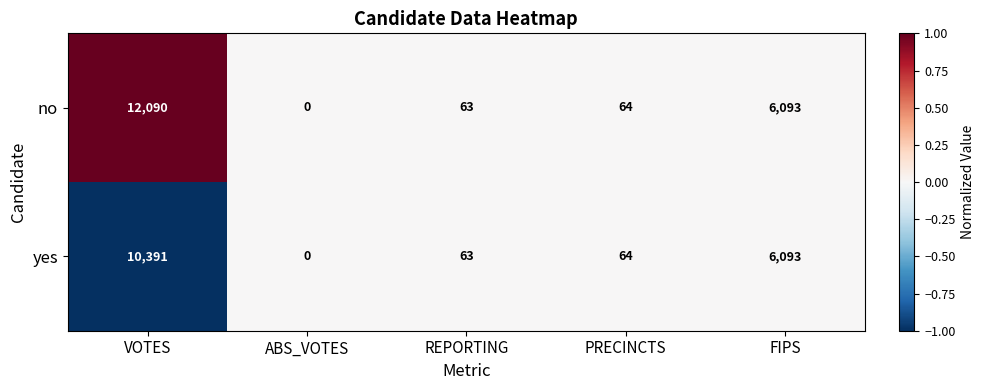

Rank the series by their average value, from lowest to highest.

yes, no